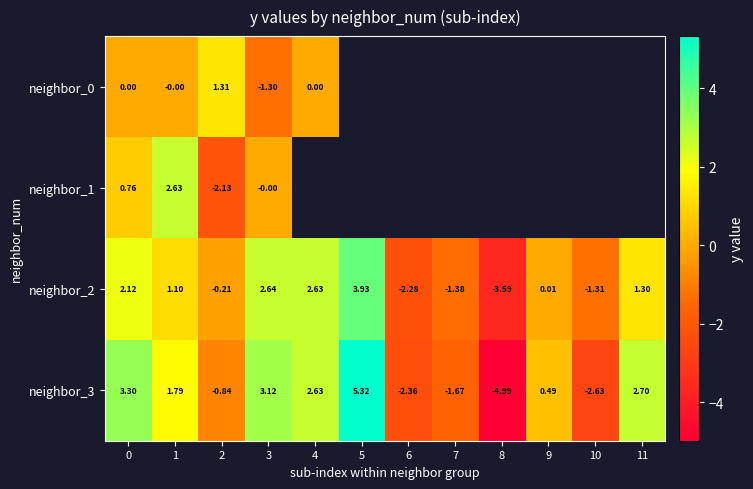

How many values in neighbor_2 are above zero?

7